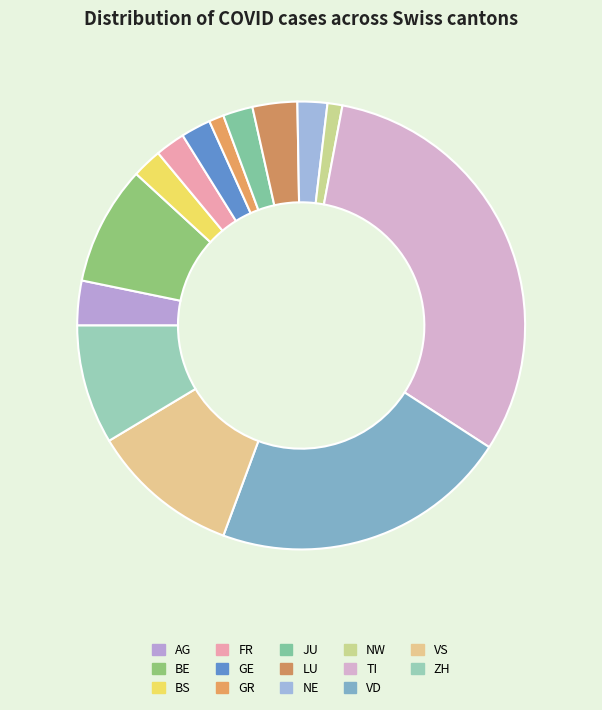

To the nearest percent, what is the difference between the largest and smallest slice percentages?

30%